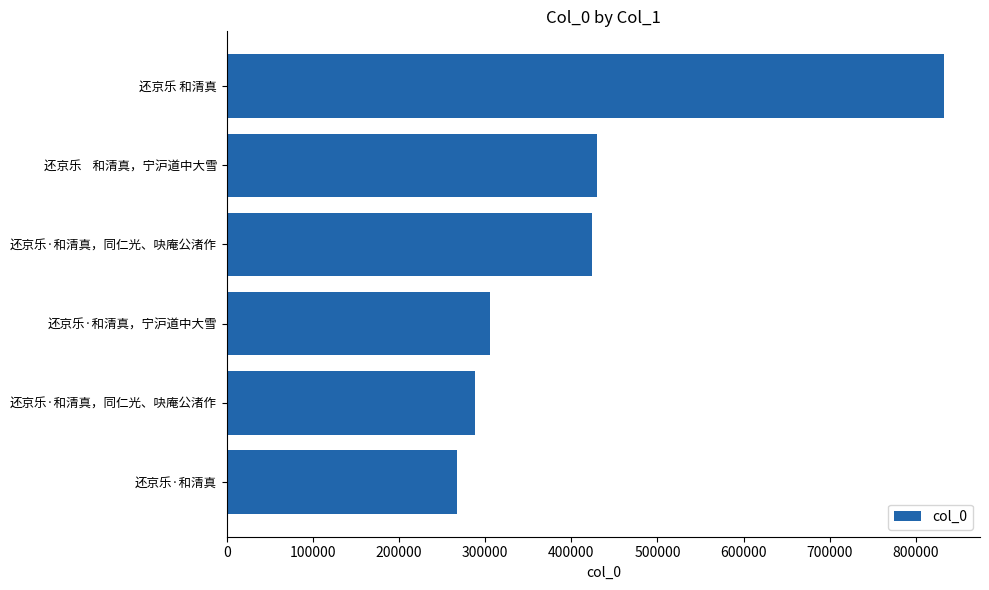

Count the number of categories in the chart.

6